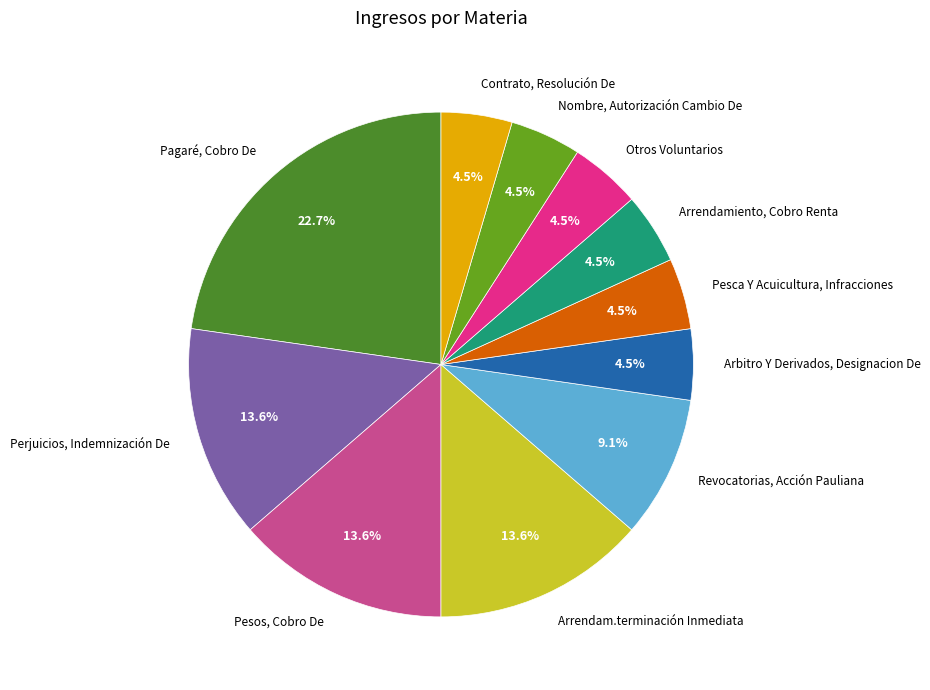

To the nearest percent, what portion does Revocatorias, Acción Pauliana represent?

9%